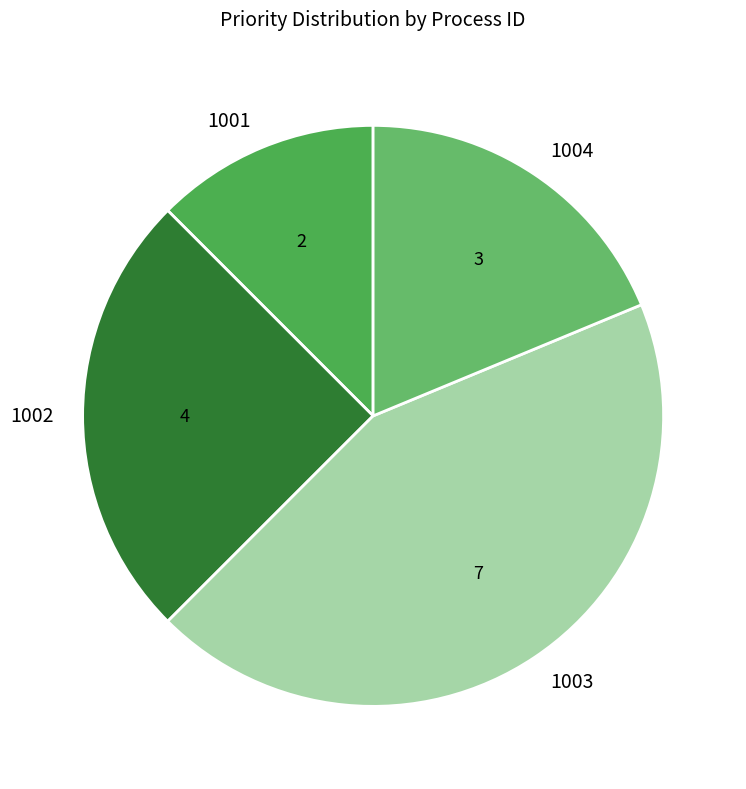

Which category has the biggest portion of the pie?

1003